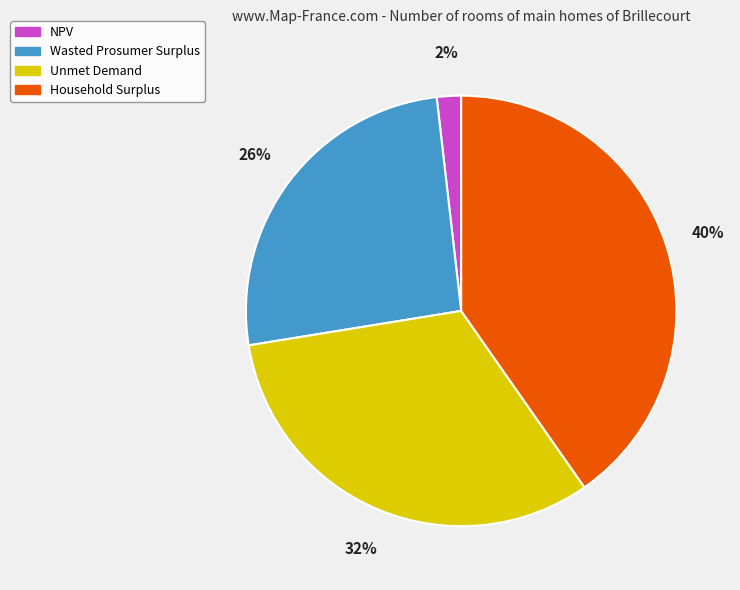

Rank the categories by value from lowest to highest.

NPV, Wasted Prosumer Surplus, Unmet Demand, Household Surplus